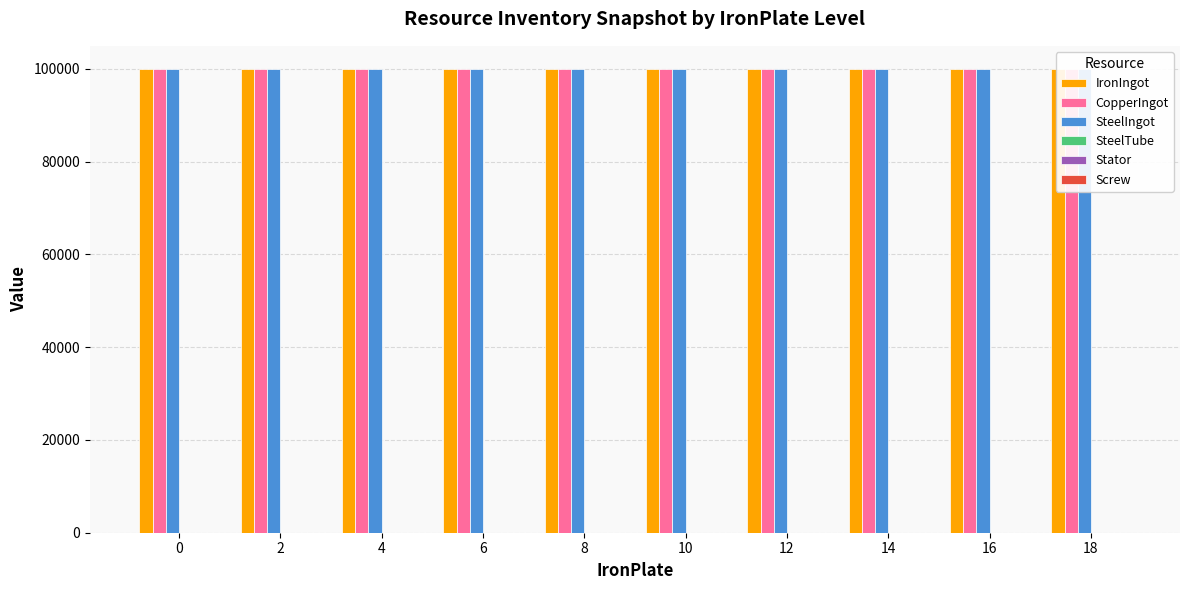

Between 8 and 12, which series saw the biggest shift?

SteelIngot